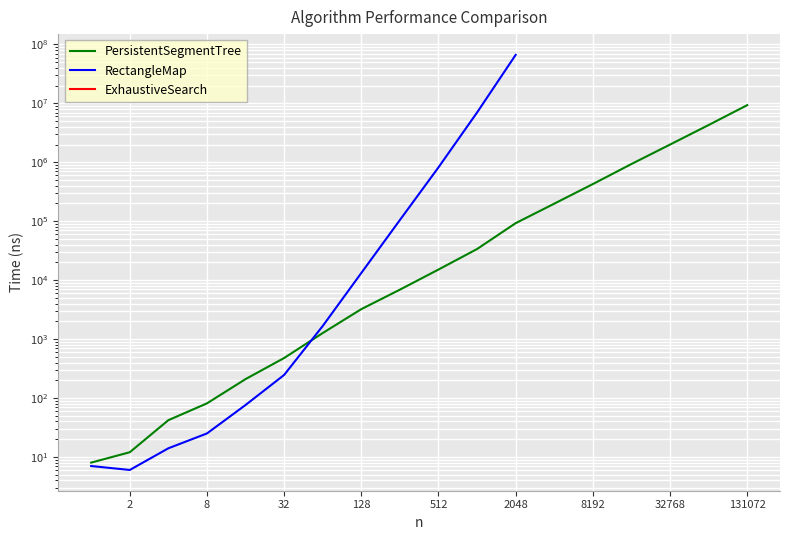

The RectangleMap series shows nan at 14. True or false?

False